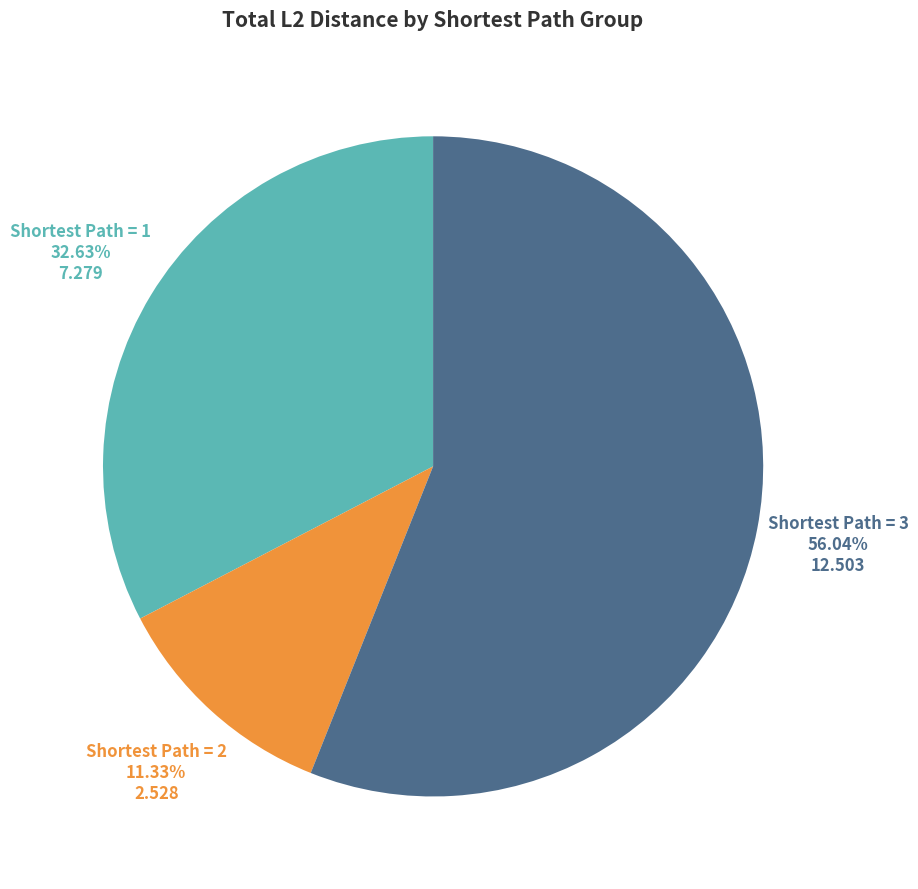

Combined, do Shortest Path = 3 and Shortest Path = 1 account for over 50%?

Yes